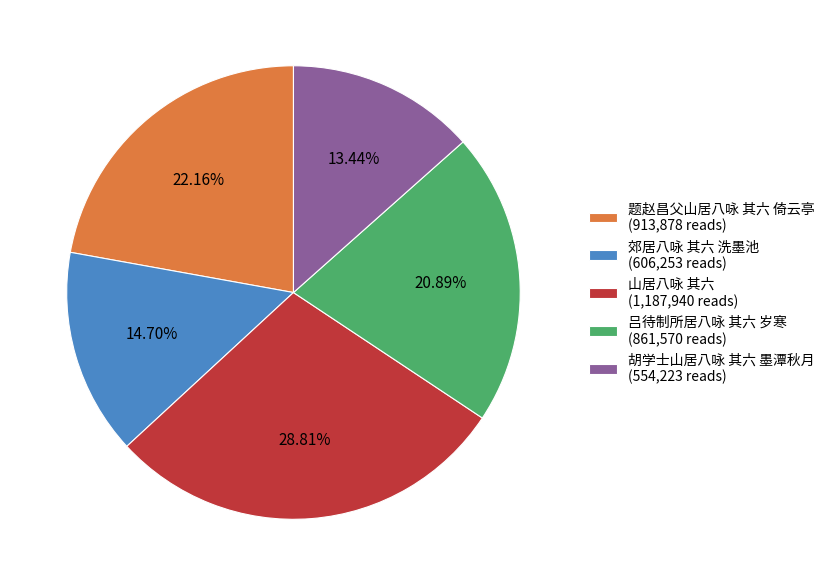

Rank the categories by value from lowest to highest.

胡学士山居八咏 其六 墨潭秋月, 郊居八咏 其六 洗墨池, 吕待制所居八咏 其六 岁寒, 题赵昌父山居八咏 其六 倚云亭, 山居八咏 其六